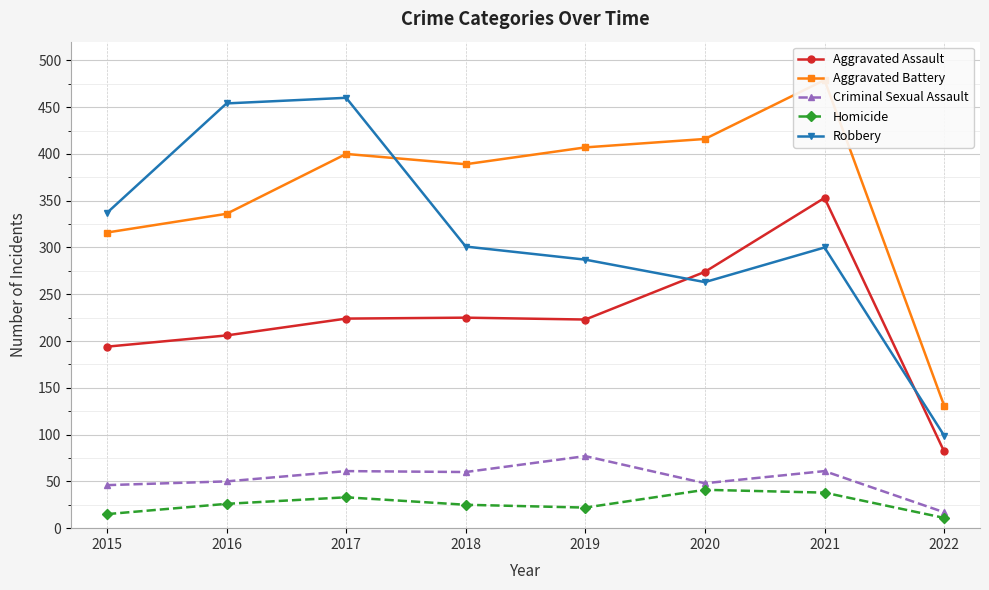

Which series has the widest spread of values?

Robbery